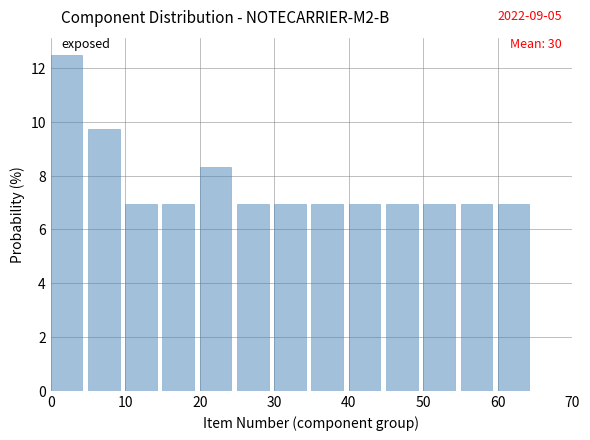

Over which range of the x-axis is the bar tallest?

0 to 5